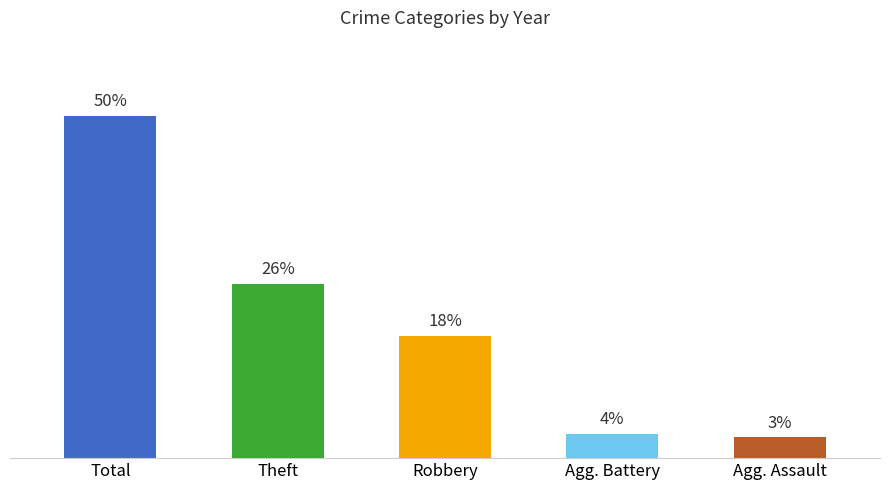

What is the change in value from Robbery to Agg. Assault?

-14.8